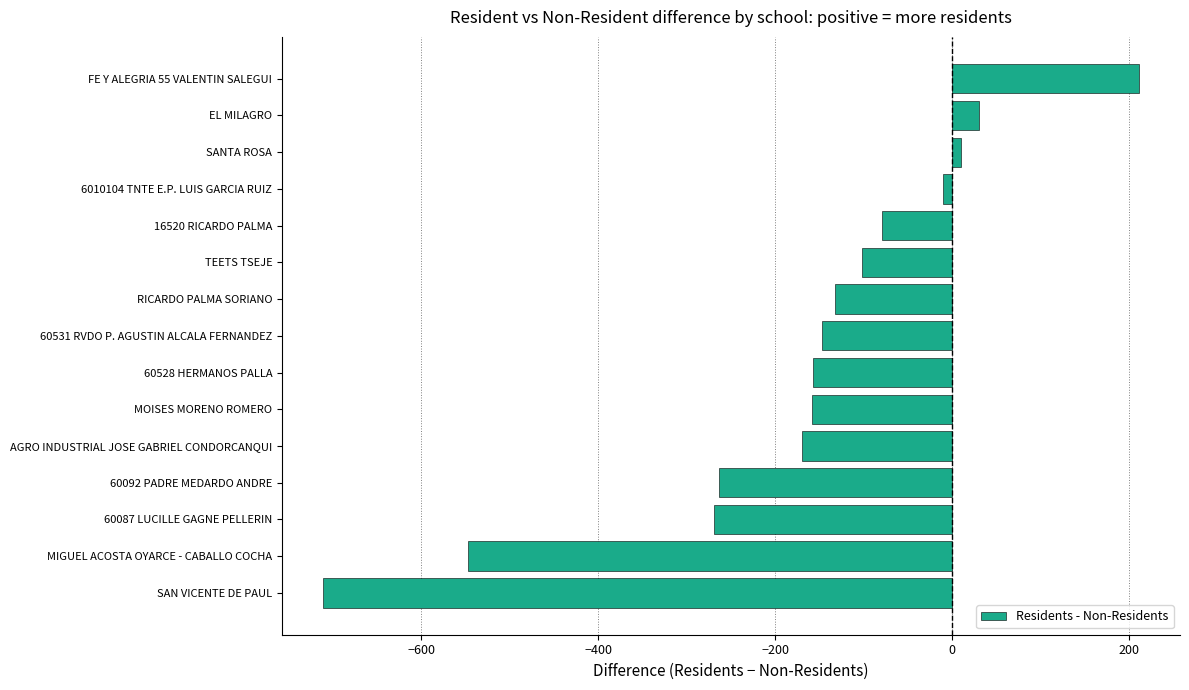

Where is the data nearest to the value -250?

60092 PADRE MEDARDO ANDRE